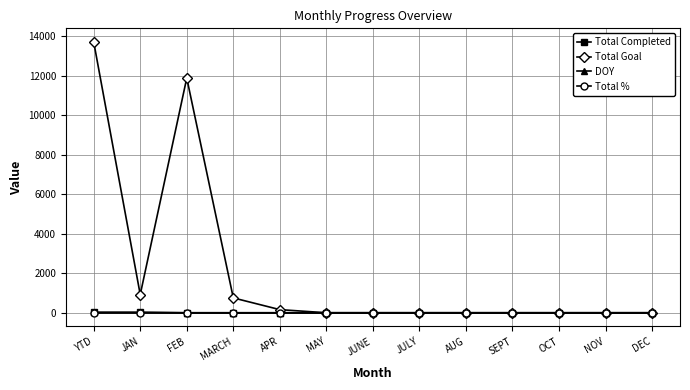

Where is Total Goal nearest to the value 6860?

FEB